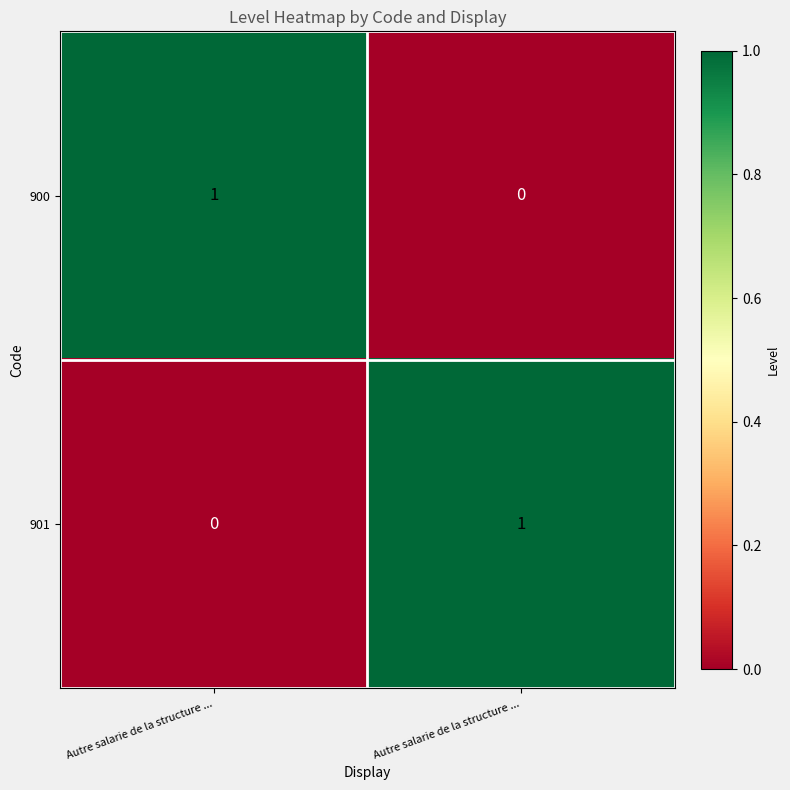

Rank the series by their maximum value, from lowest to highest.

900, 901